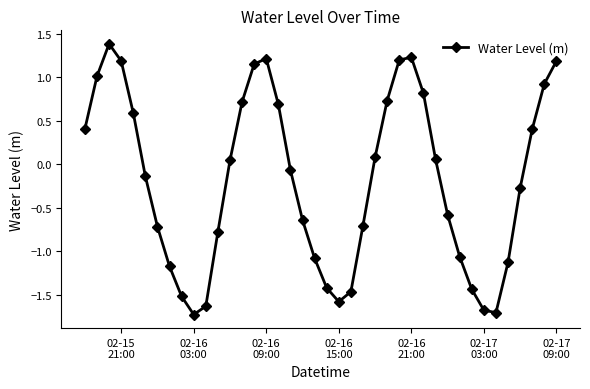

What is the difference between the maximum and minimum values?

3.1